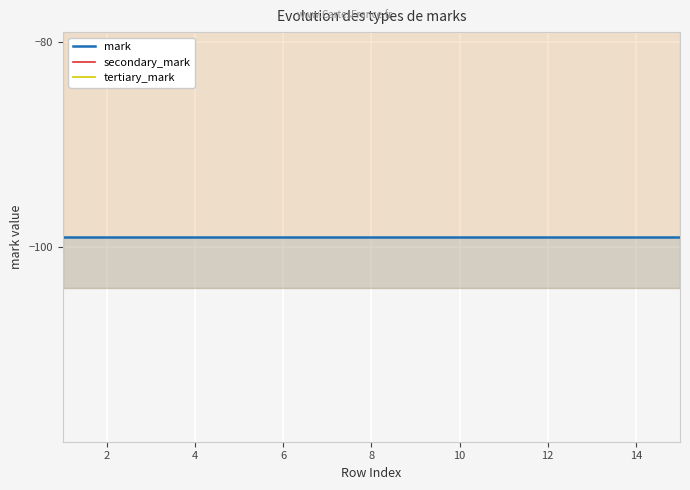

At 14, list the series in order from smallest to largest.

mark, tertiary_mark, secondary_mark